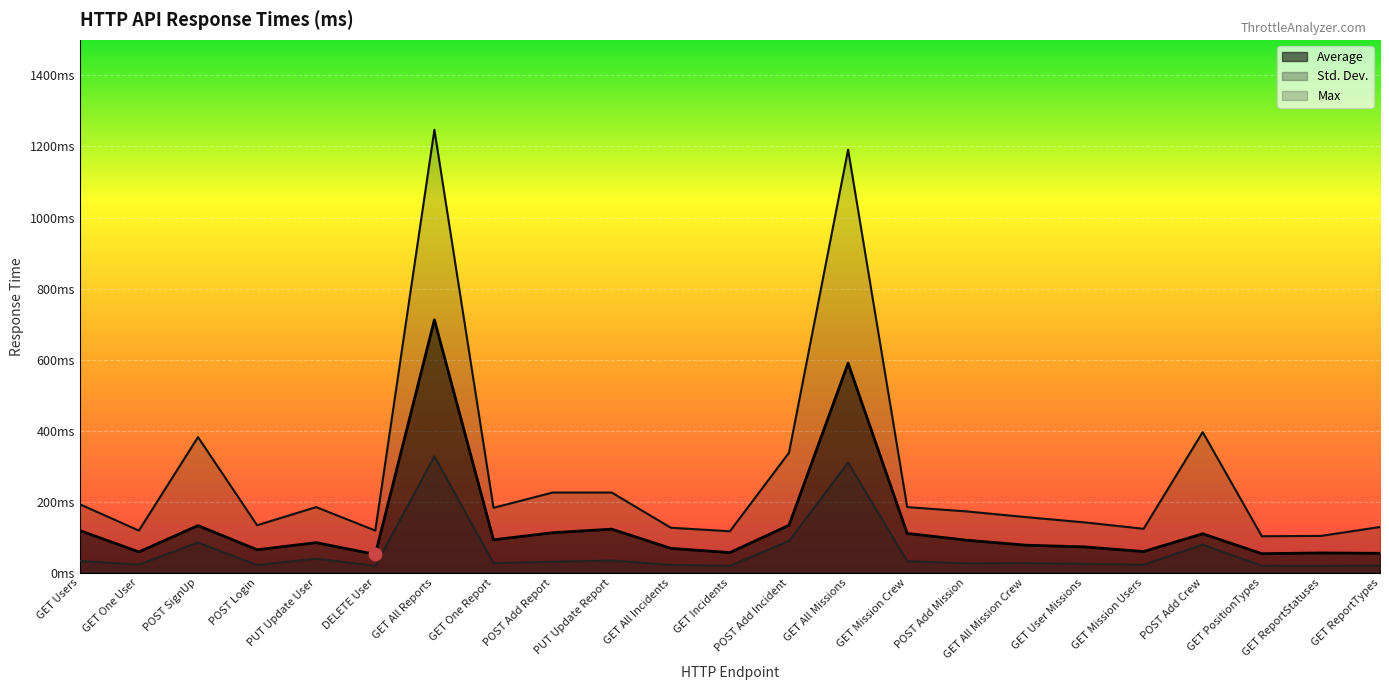

At which category is the sum across all series the highest?

GET All Reports